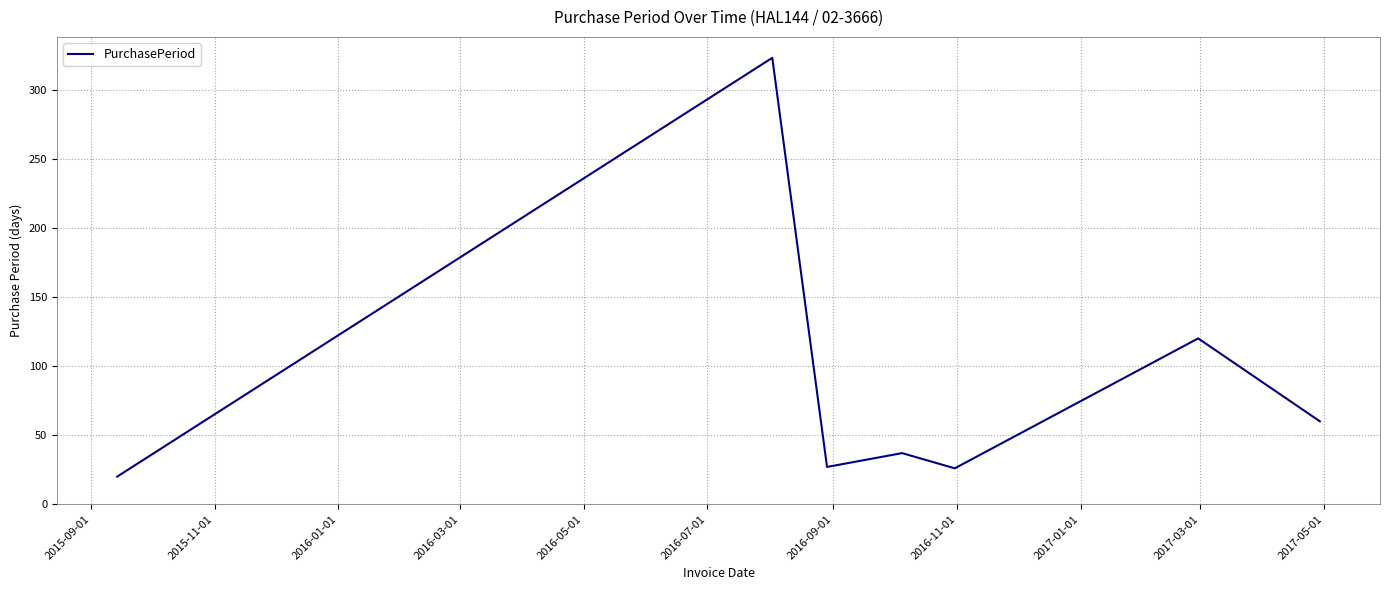

How many interior local peaks (higher than both neighbors) does the data have?

3